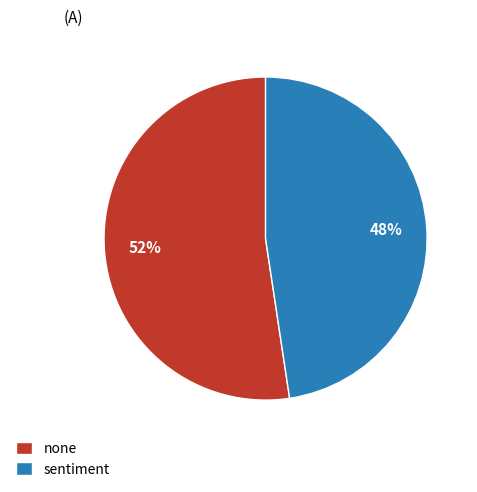

Combined, do none and sentiment account for over 50%?

Yes